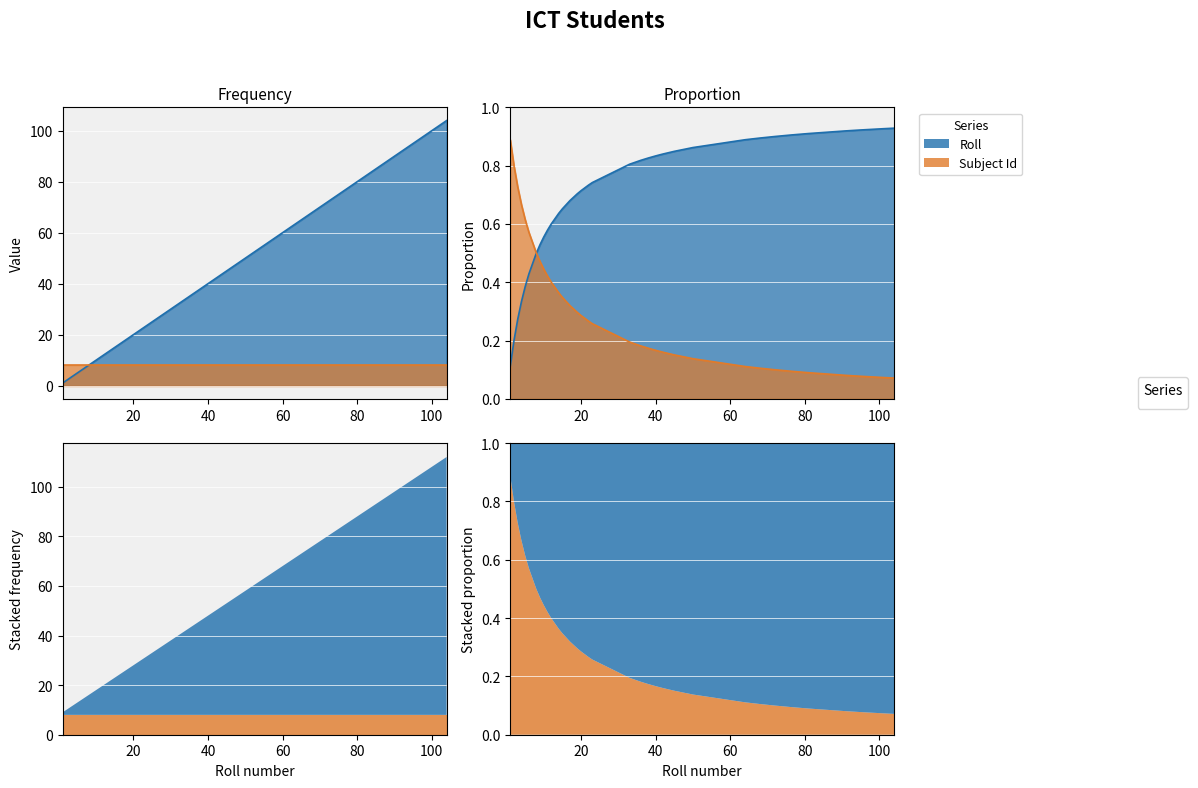

Reading left to right, transcribe all the data shown in this chart.

1=1	2=2	3=3	4=4	5=5	6=6	8=8	9=9	10=10	11=11	12=12	14=14	15=15	17=17	19=19	20=20	22=22	23=23	33=33	36=36	38=38	40=40	41=41	42=42	45=45	50=50	64=64	68=68	72=72	76=76	77=77	81=81	91=91	92=92	93=93	94=94	95=95	96=96	101=101	104=104